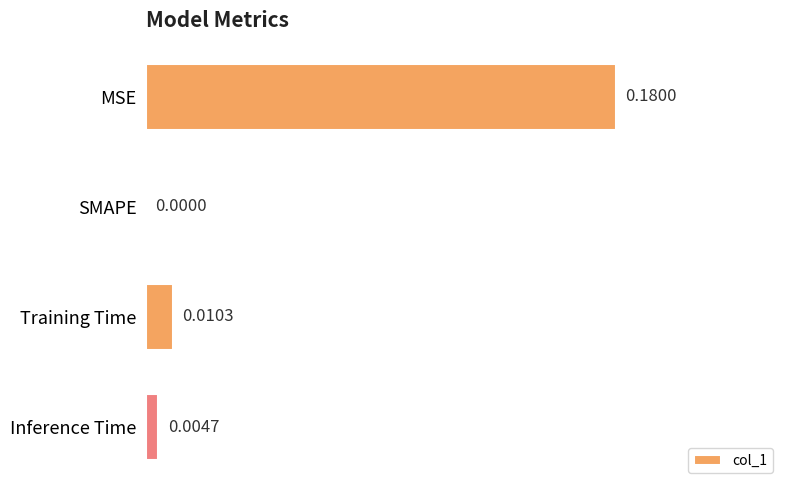

At which label is the value closest to 0?

SMAPE